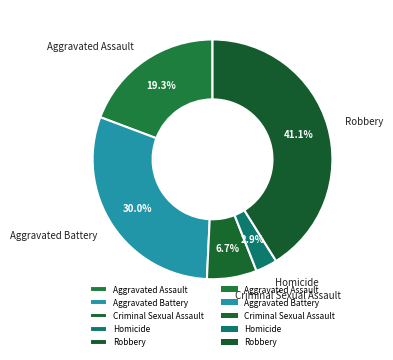

What is the smallest slice in the pie chart?

Homicide